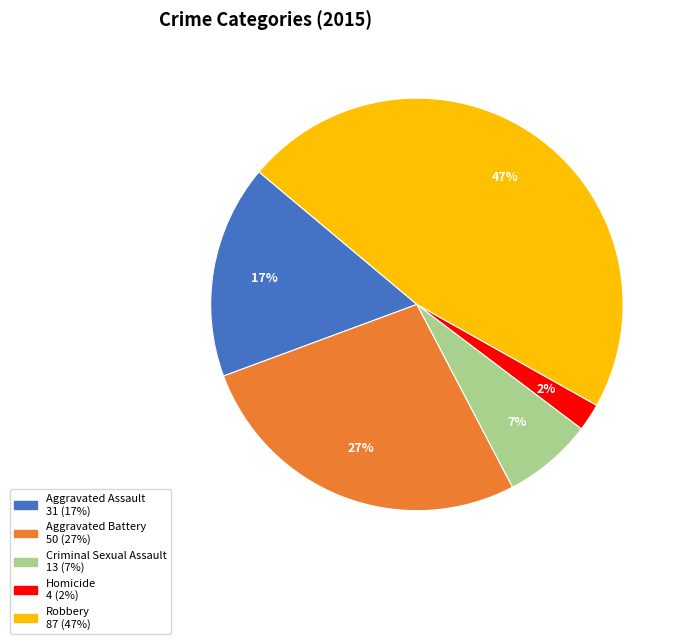

What is the ratio of the value at Aggravated Battery to the value at Robbery?

0.6